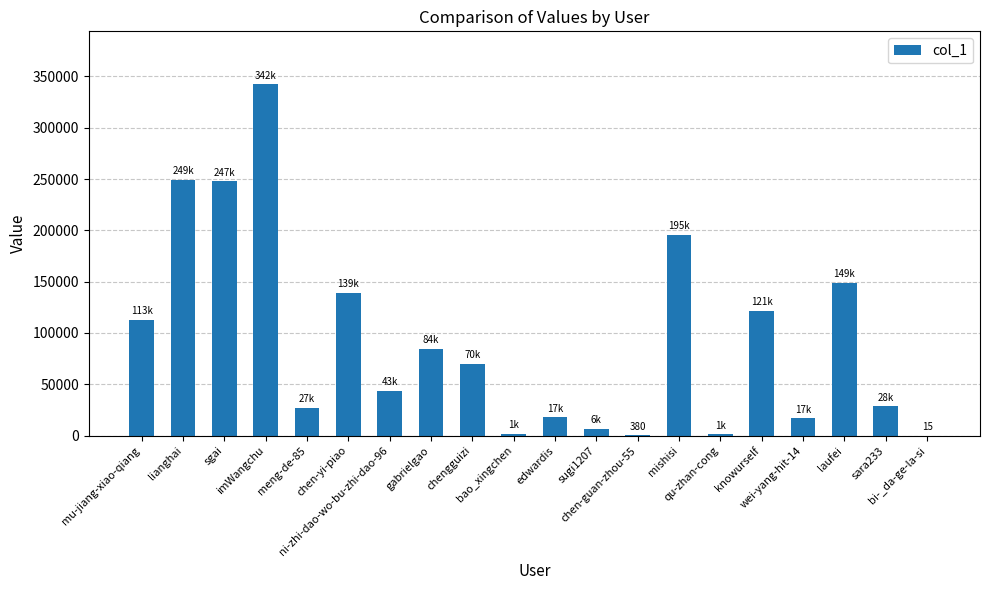

Is it true that the value at imWangchu is 342541?

True